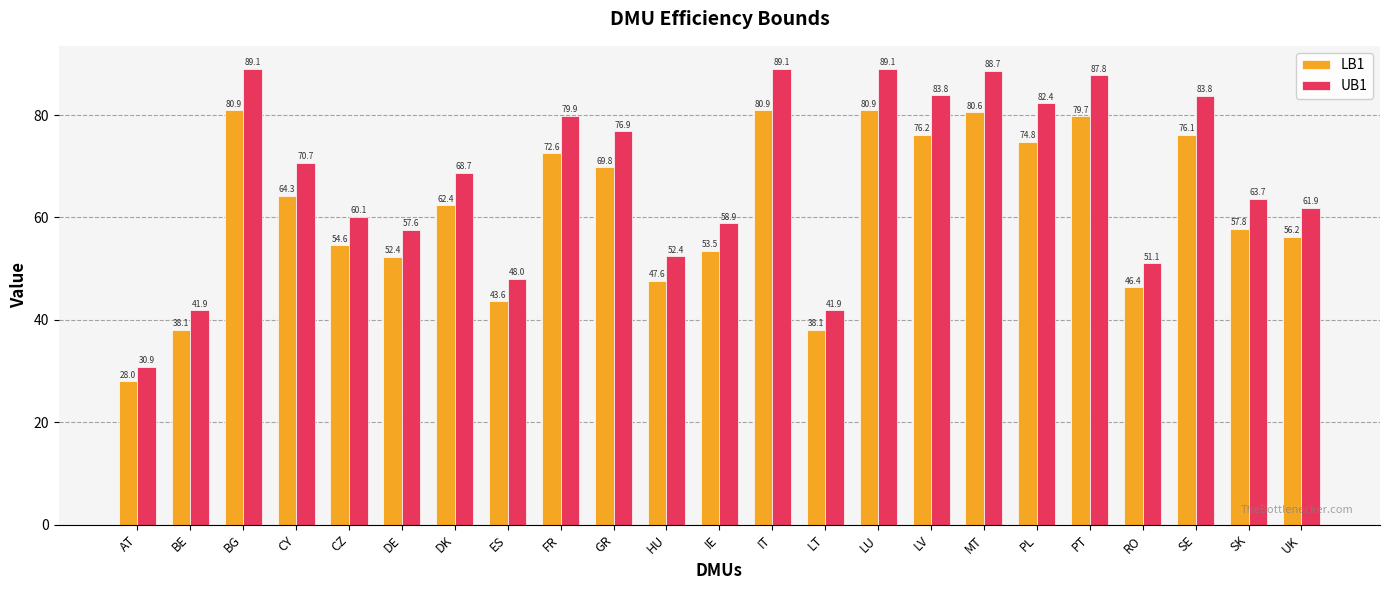

Where is UB1 nearest to the value 59?

IE